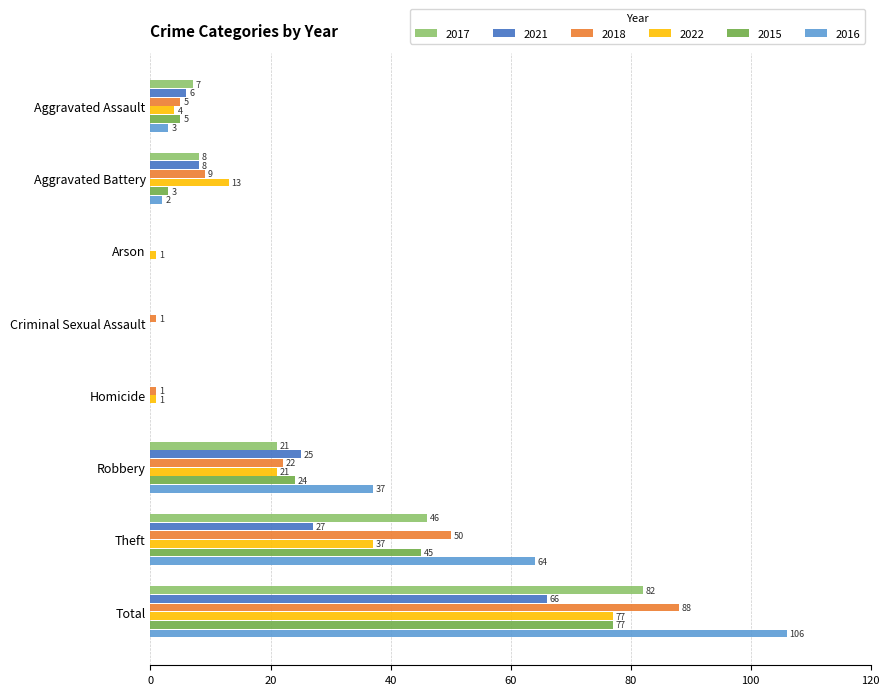

The value of 2018 at Aggravated Battery is 9. True or false?

True